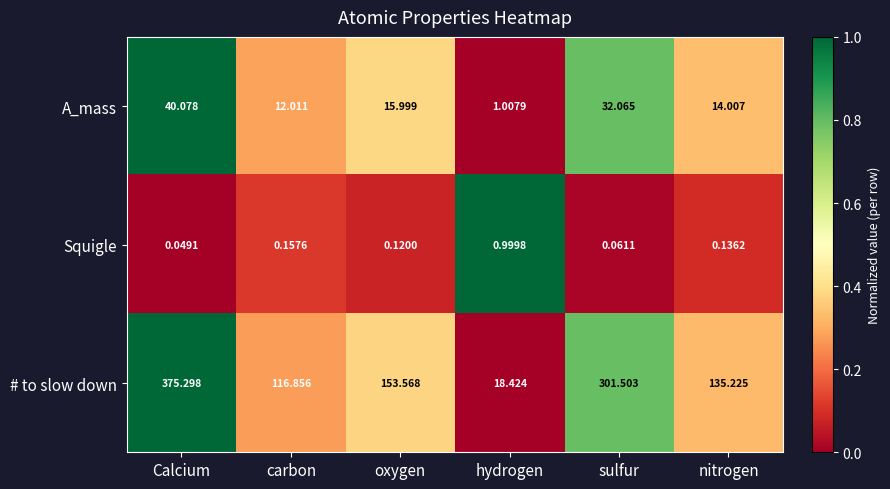

At how many categories does at least one series exceed 0?

6